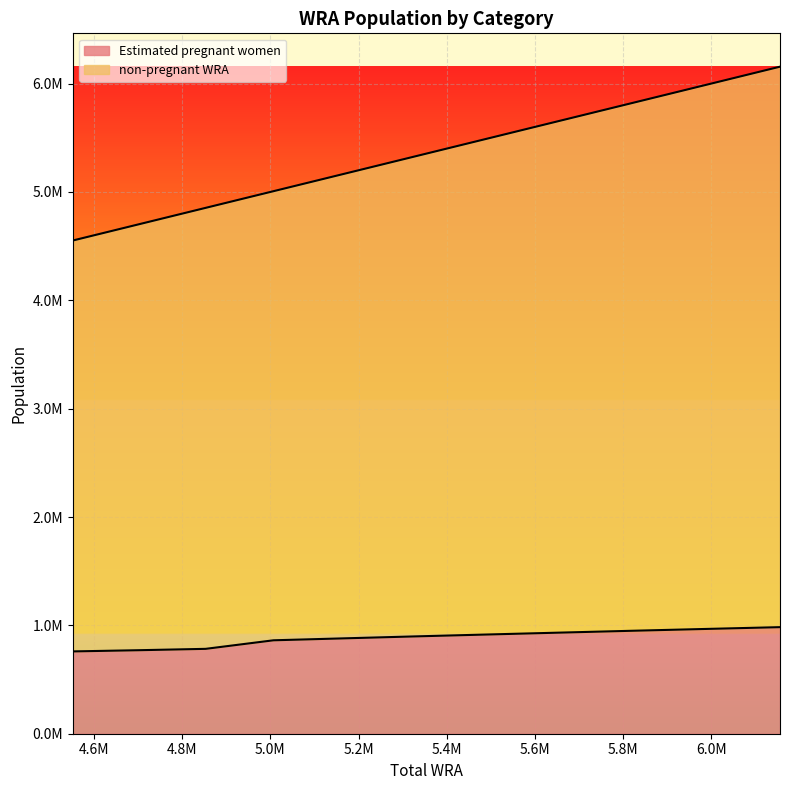

How many values in the non-pregnant WRA series are below 5323000?

5